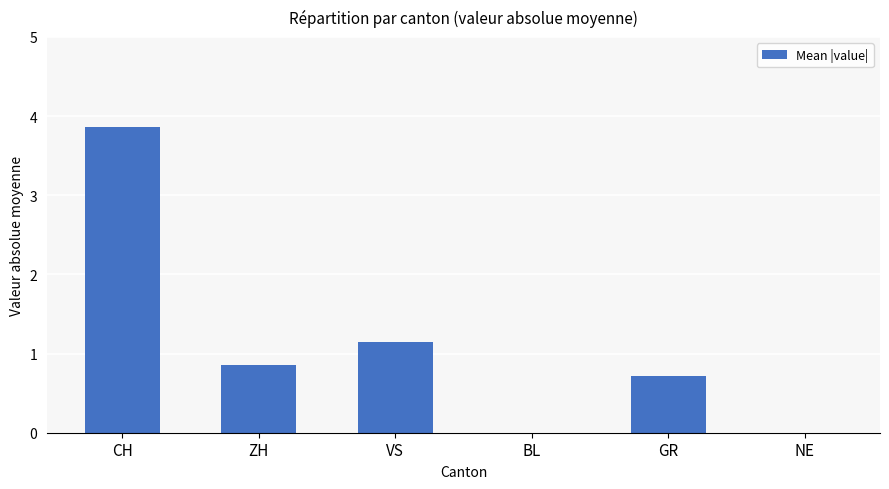

What is the approximate value at ZH?

0.9